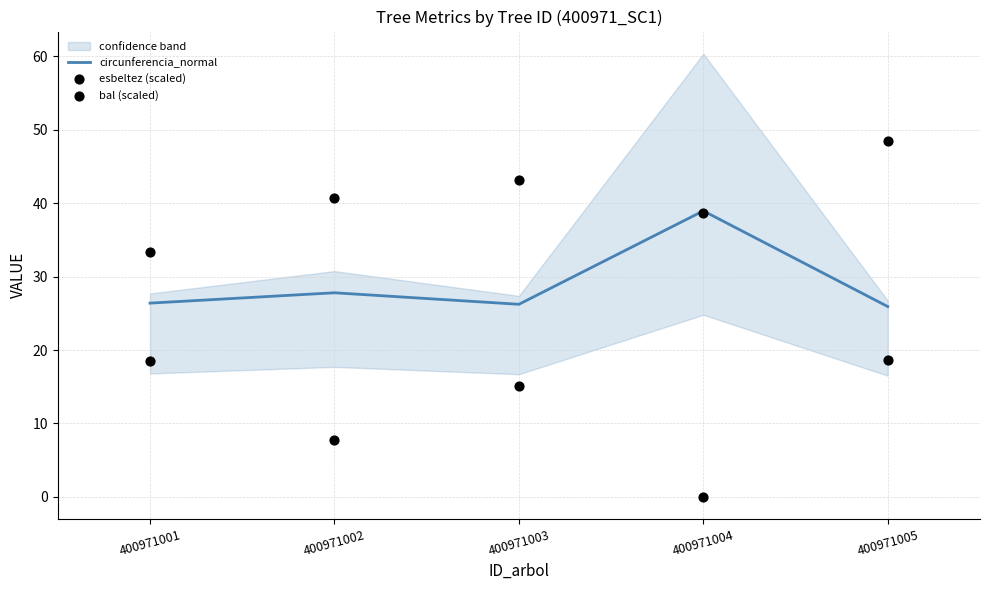

What are all the series names shown in the legend?

circunferencia_normal, esbeltez (scaled), bal (scaled)